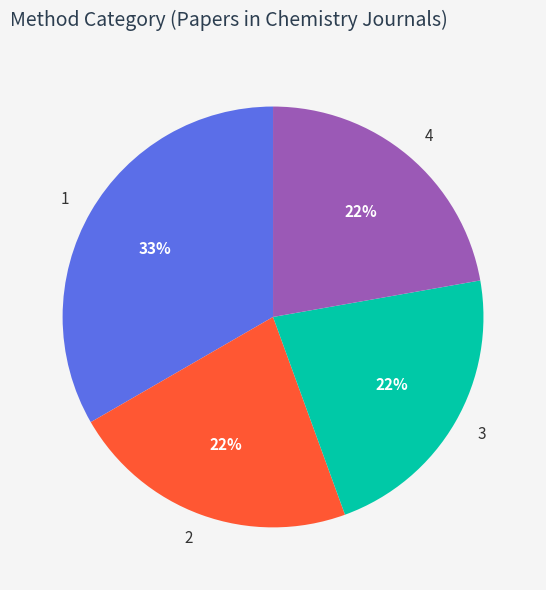

Which category has the biggest portion of the pie?

1